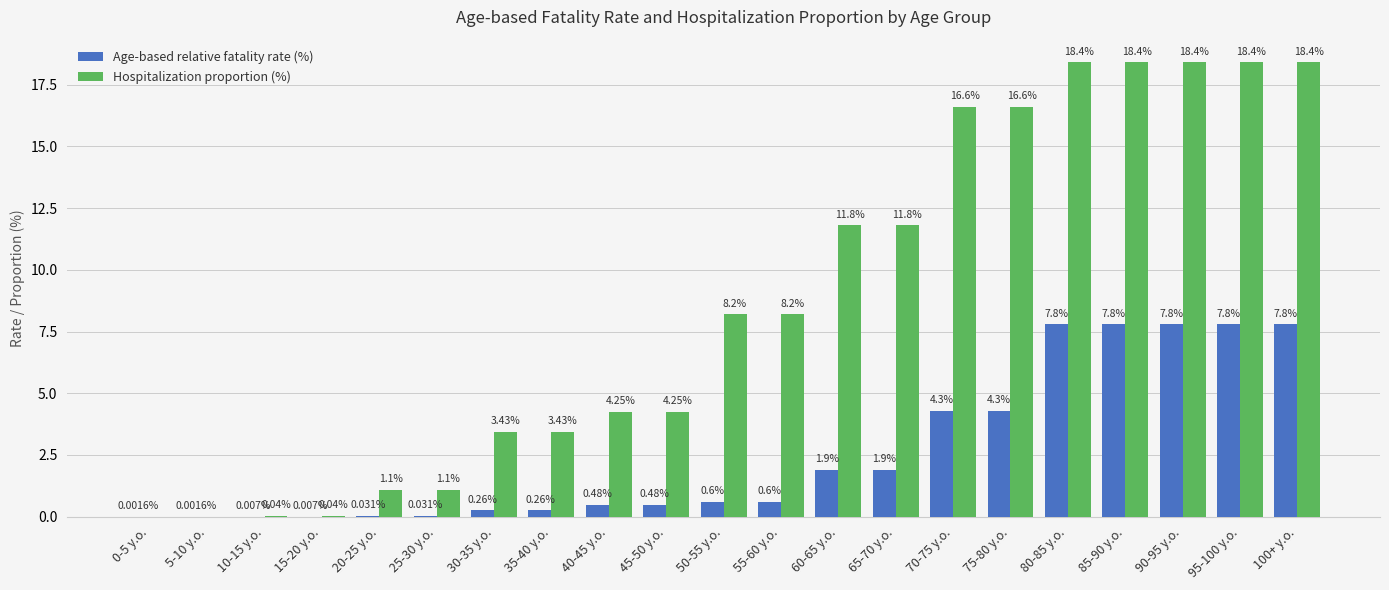

Between 10-15 y.o. and 45-50 y.o., which series saw the biggest shift?

Hospitalization proportion (%)